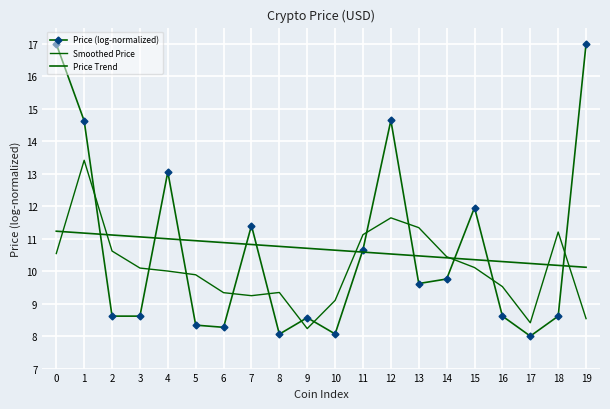

At which label is Smoothed Price closest to 10?

4